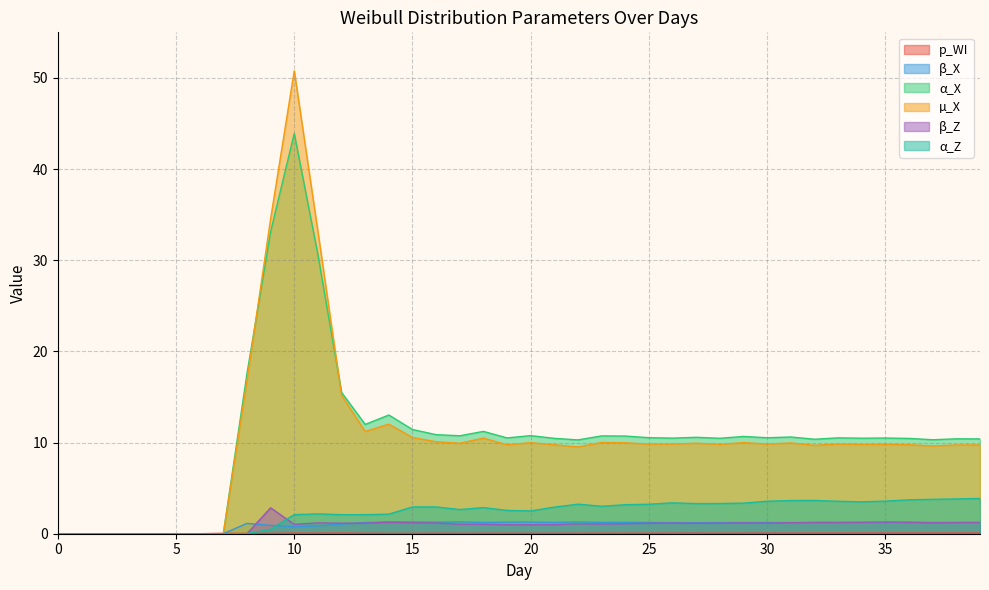

At which category does β_Z reach its first local valley?

10